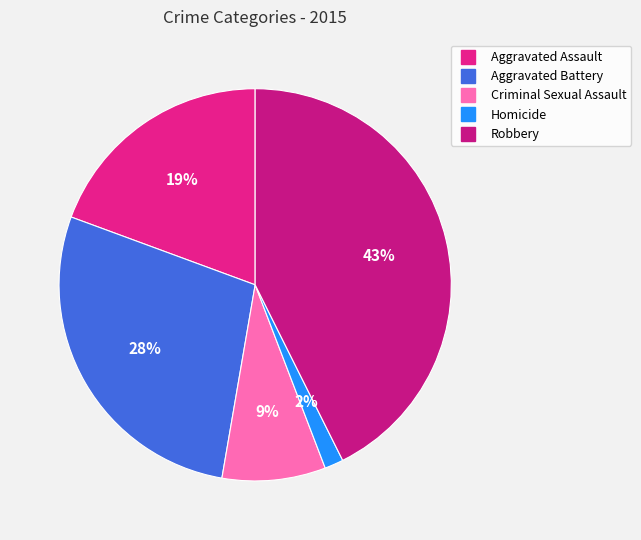

What portion of the pie excludes Aggravated Battery?

72.1%